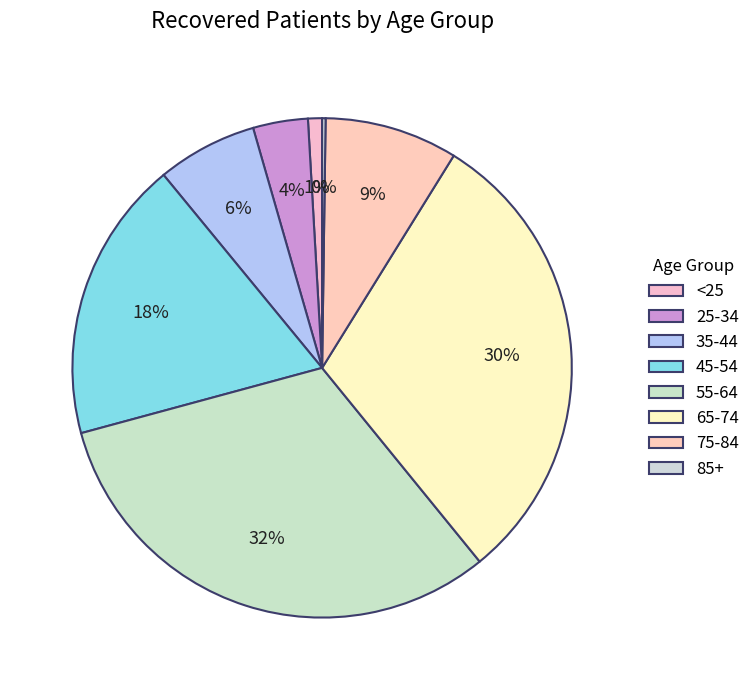

What is the largest slice in the pie chart?

55-64